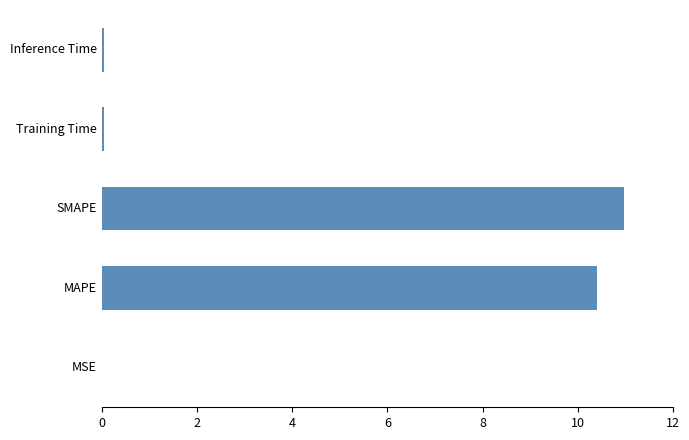

Which label corresponds to the largest value in the chart?

SMAPE